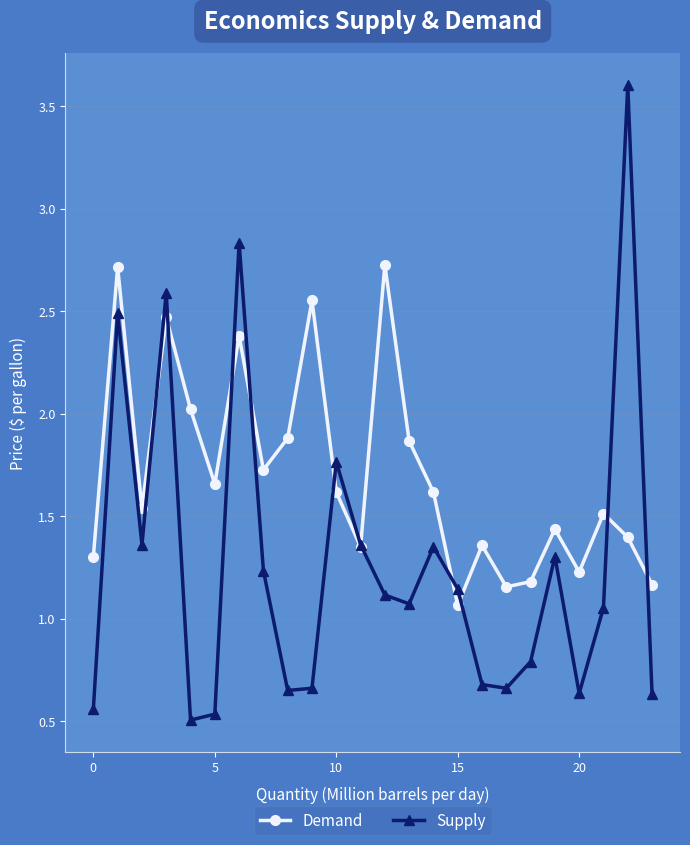

Which series has the largest total across all categories?

Demand